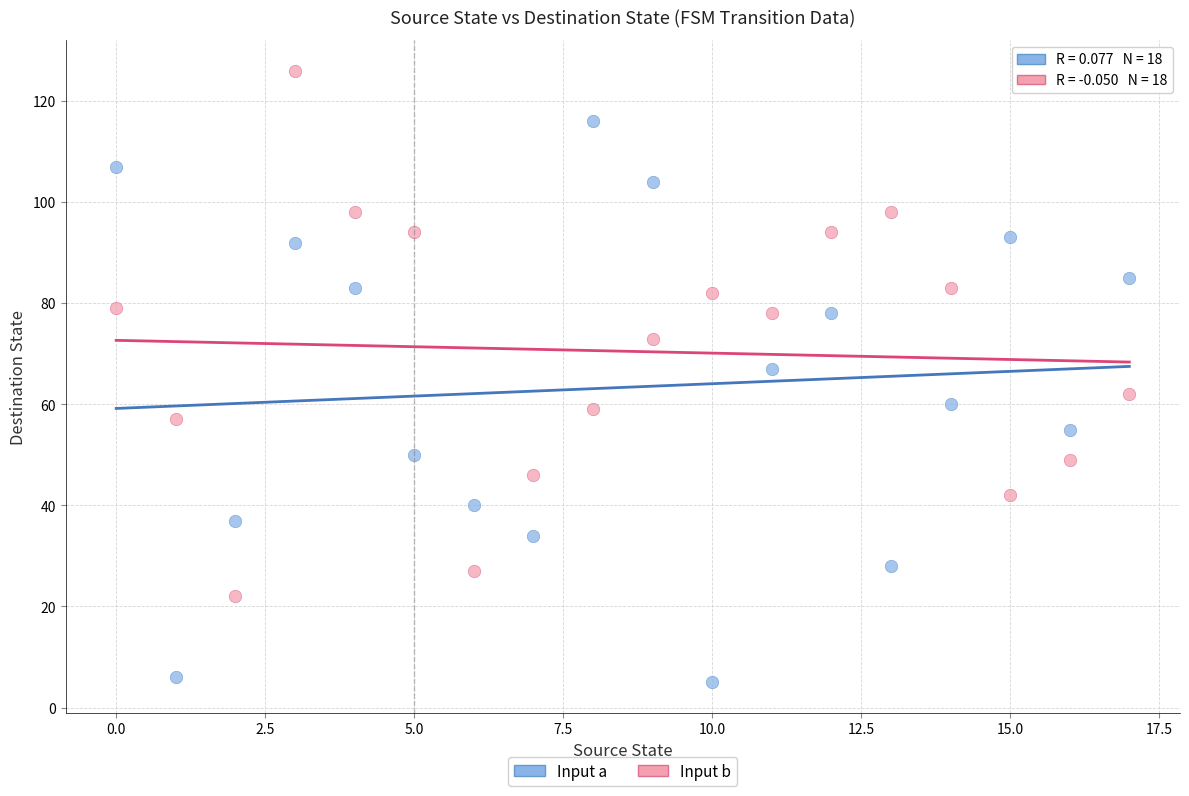

Which series reaches the minimum Y coordinate?

Input a